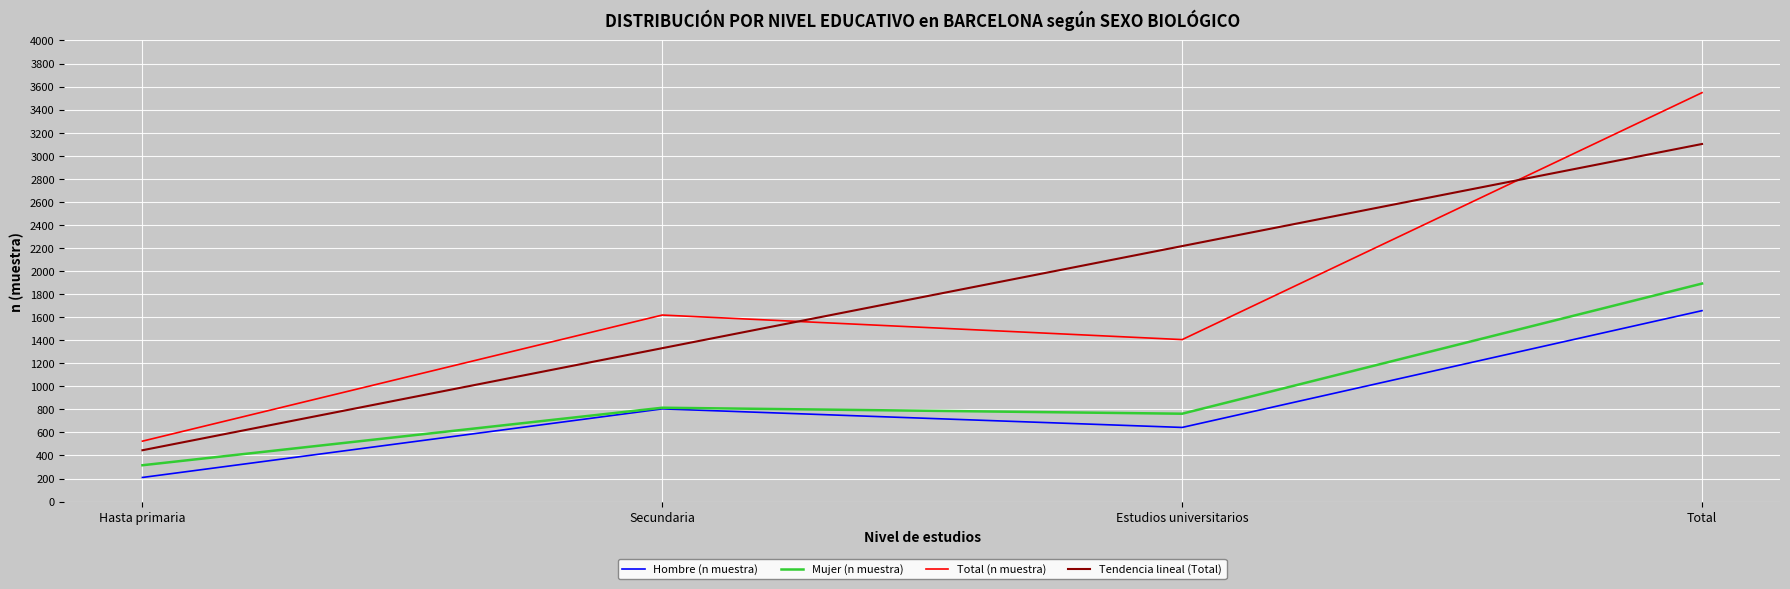

Reading right to left, list all the values displayed in this chart.

Hombre (n muestra): Total=1656	Estudios universitarios=643	Secundaria=804	Hasta primaria=209
Mujer (n muestra): Total=1891	Estudios universitarios=762	Secundaria=814	Hasta primaria=315
Total (n muestra): Total=3547	Estudios universitarios=1405	Secundaria=1618	Hasta primaria=524